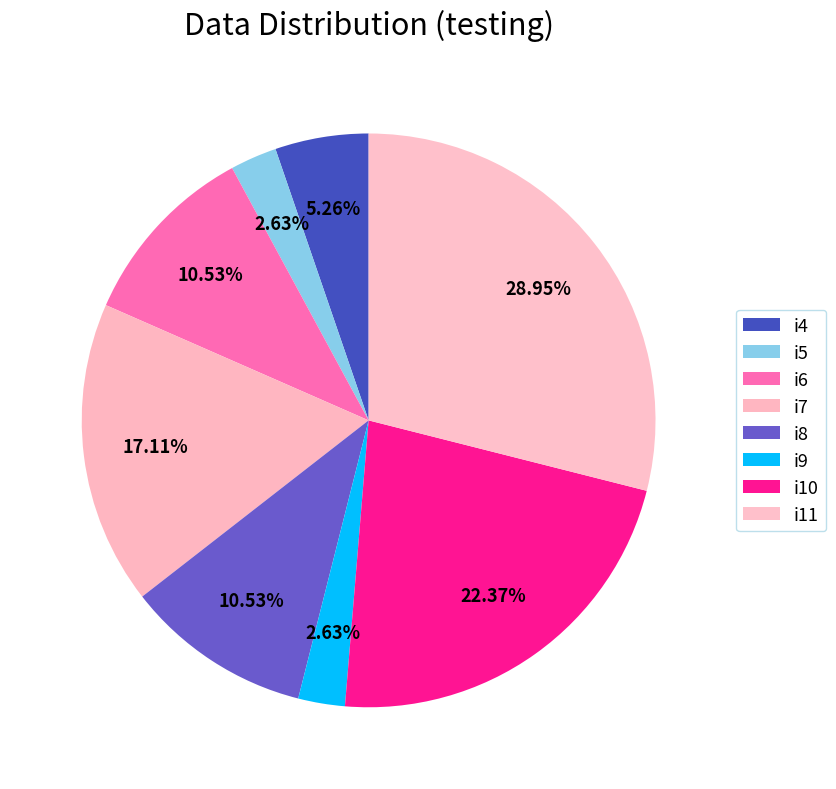

What percentage is the i9 slice, to the nearest percent?

3%